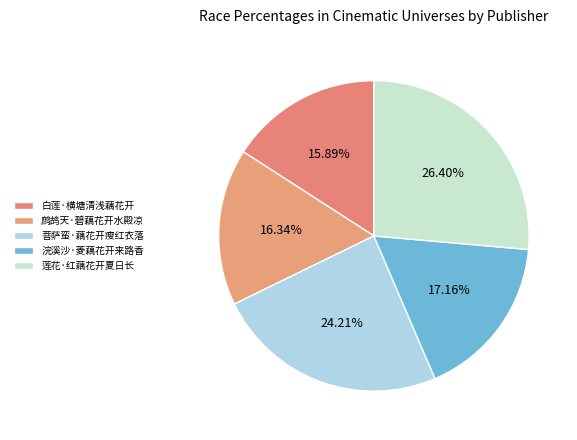

Is it true that 浣溪沙·菱藕花开来路香 is 17% of the pie?

True